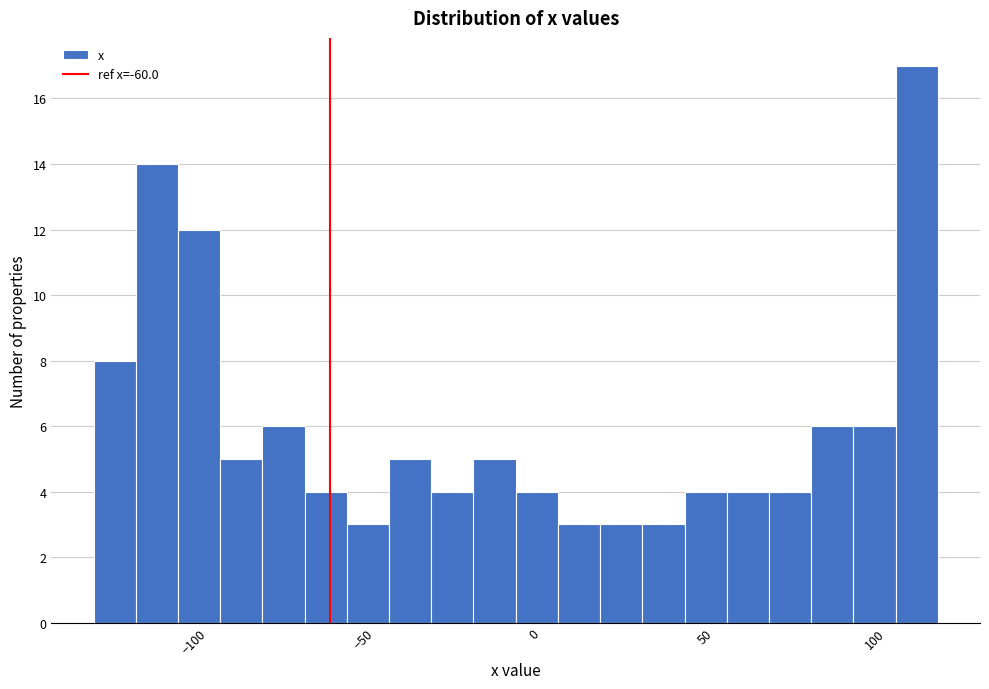

Around what value on the x-axis is the tallest bar? Give the approximate position of its centre, as read against the axis.

110